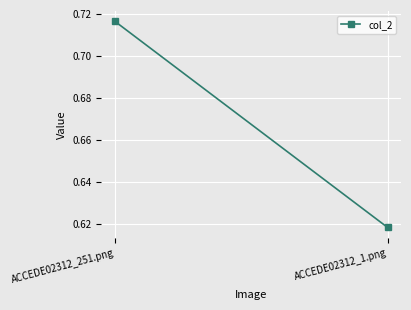

What is the label of the 2nd point from the right?

ACCEDE02312_251.png